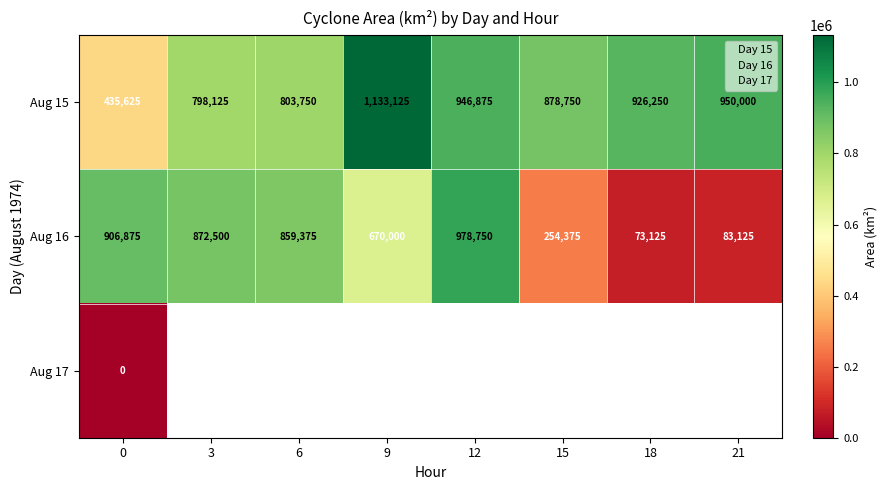

Is the value of Aug 15 at 12 greater than the value of Aug 16 at 0?

Yes